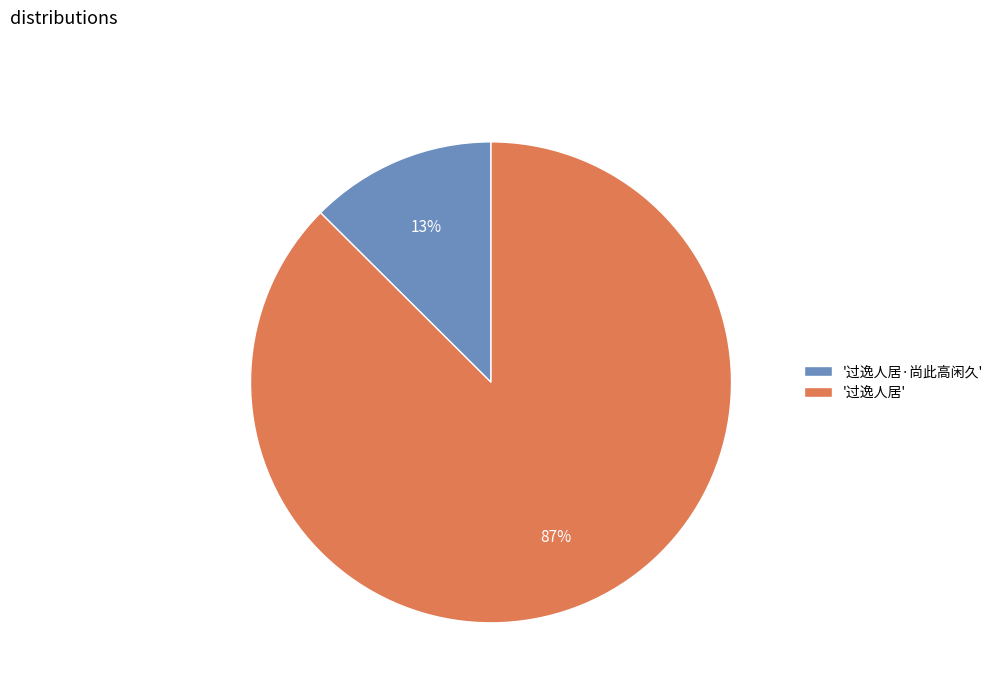

True or false: '过逸人居·尚此高闲久' accounts for 6% of the total.

False